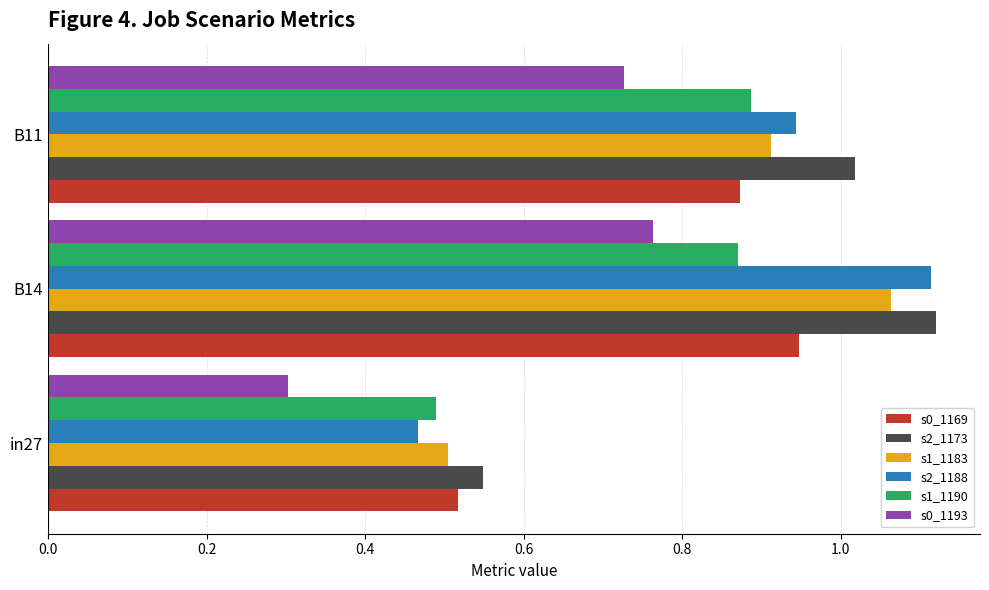

What is the total value across all series at in27?

2.8